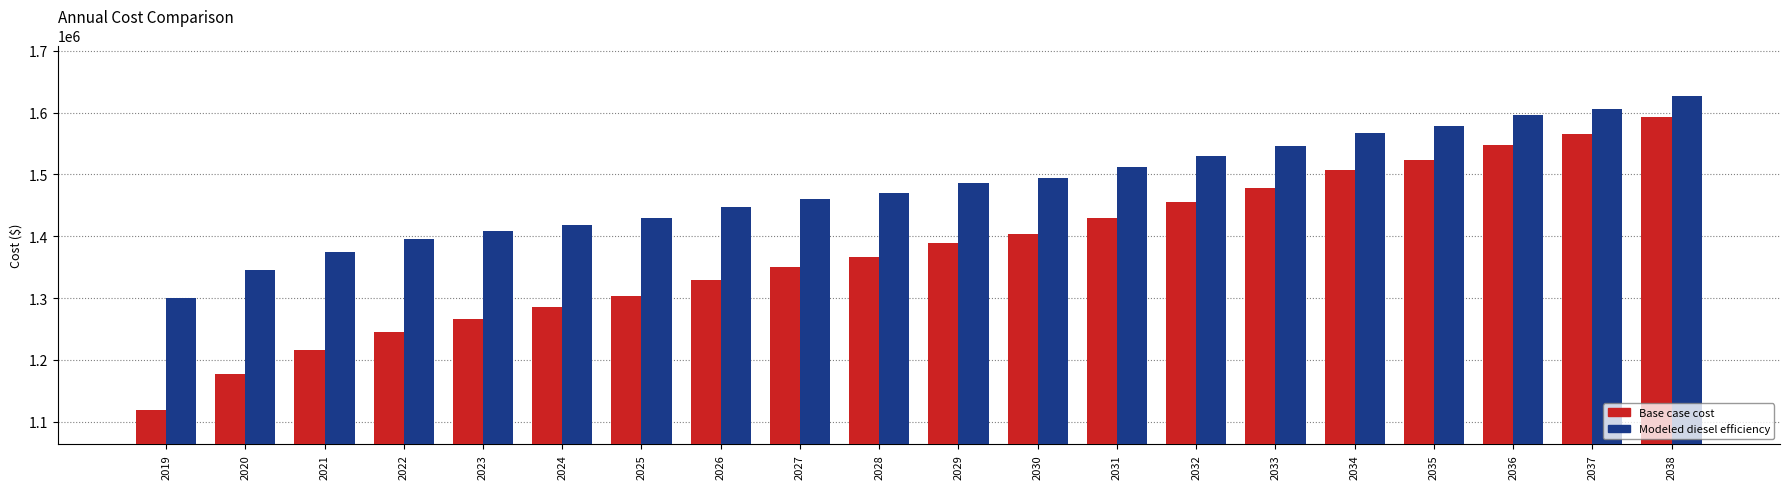

The value of Modeled diesel efficiency at 2036 is 2813626.1. True or false?

False